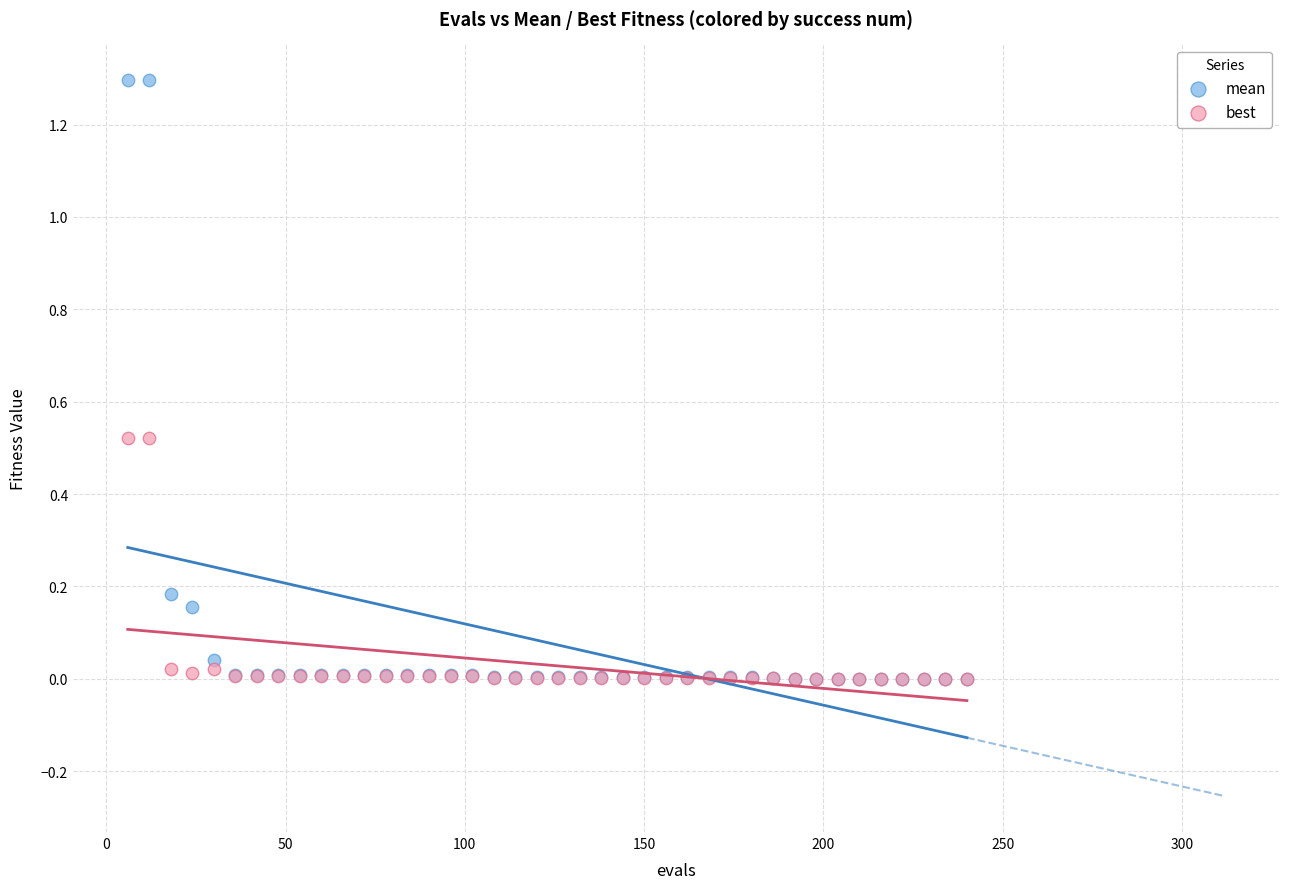

What are all the series names shown in the legend?

mean, best